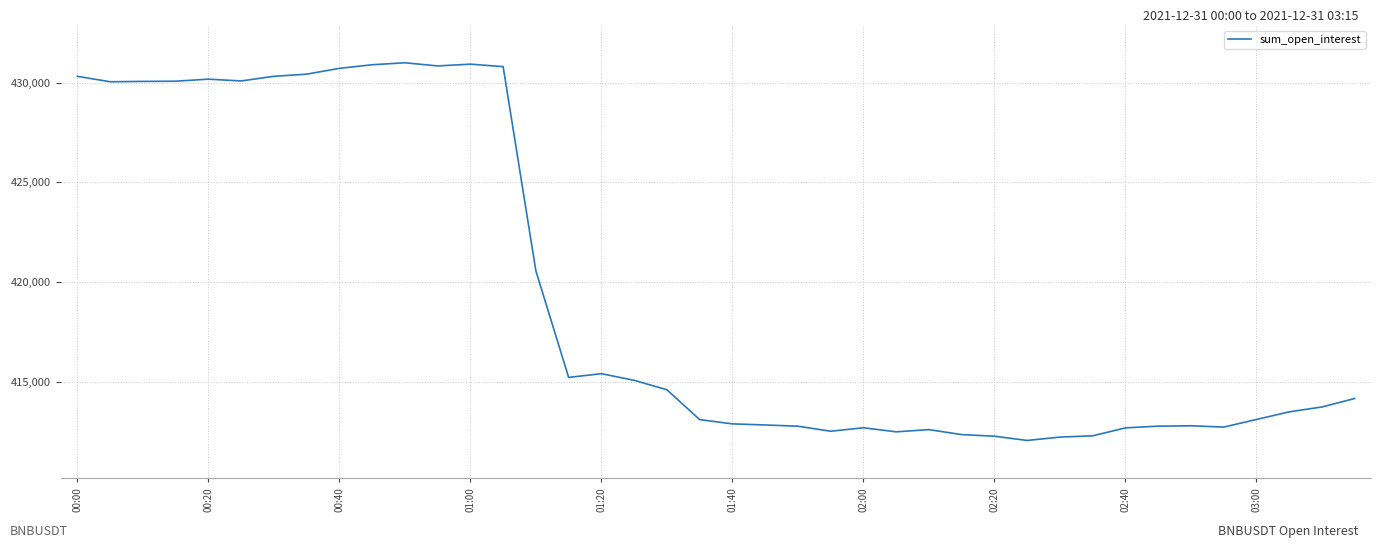

What is the minimum value shown in the chart?

412053.6